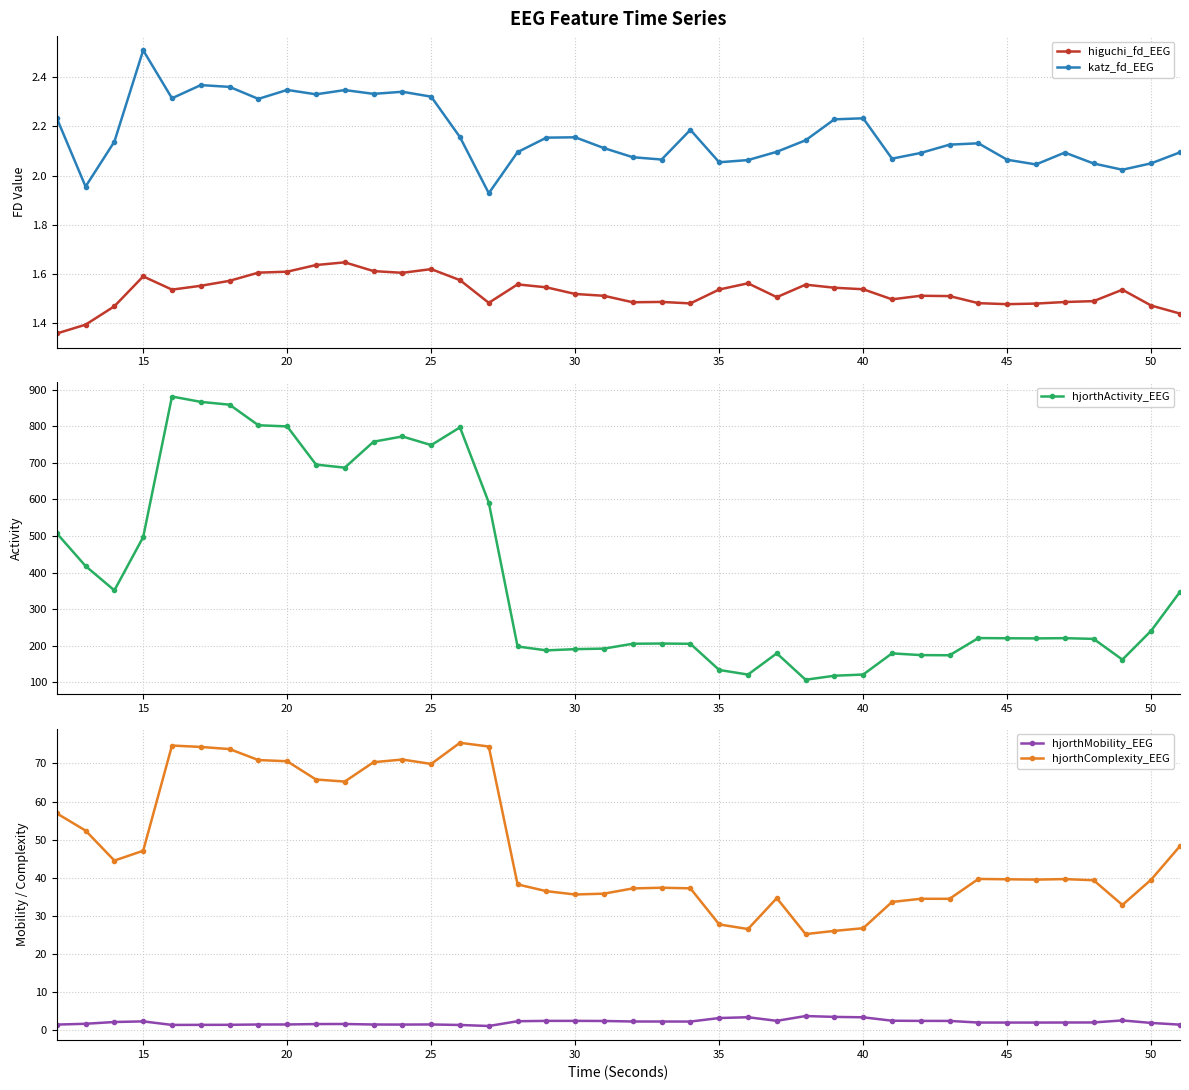

What are all the series names shown in the legend?

higuchi_fd_EEG, katz_fd_EEG, hjorthActivity_EEG, hjorthMobility_EEG, hjorthComplexity_EEG